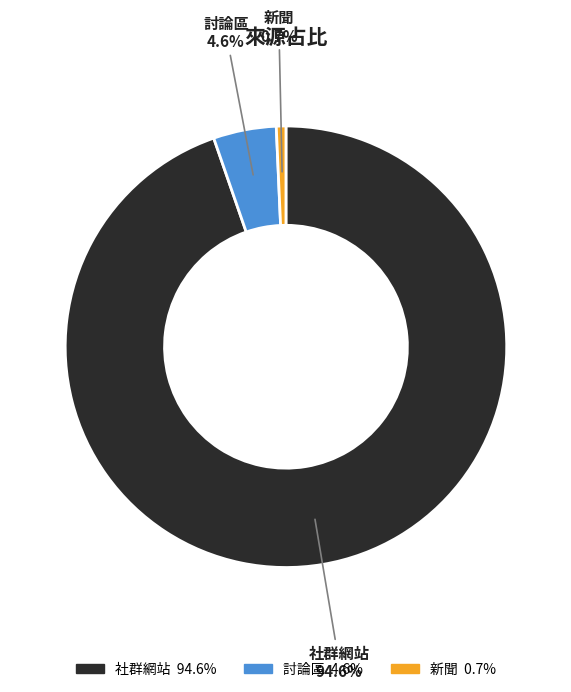

Does any single category account for the majority?

Yes